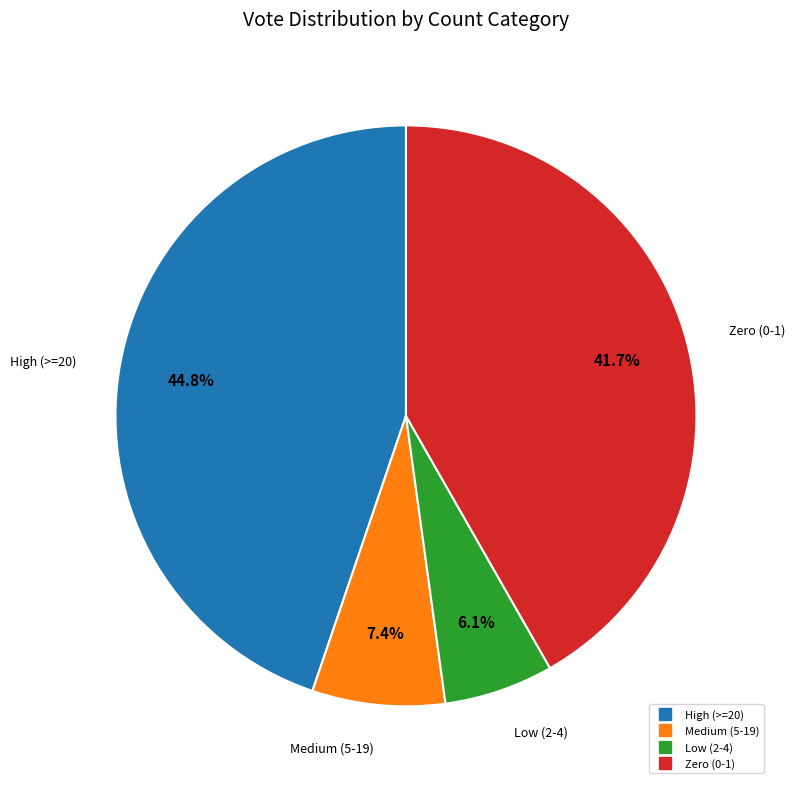

Count the number of slices in the pie.

4